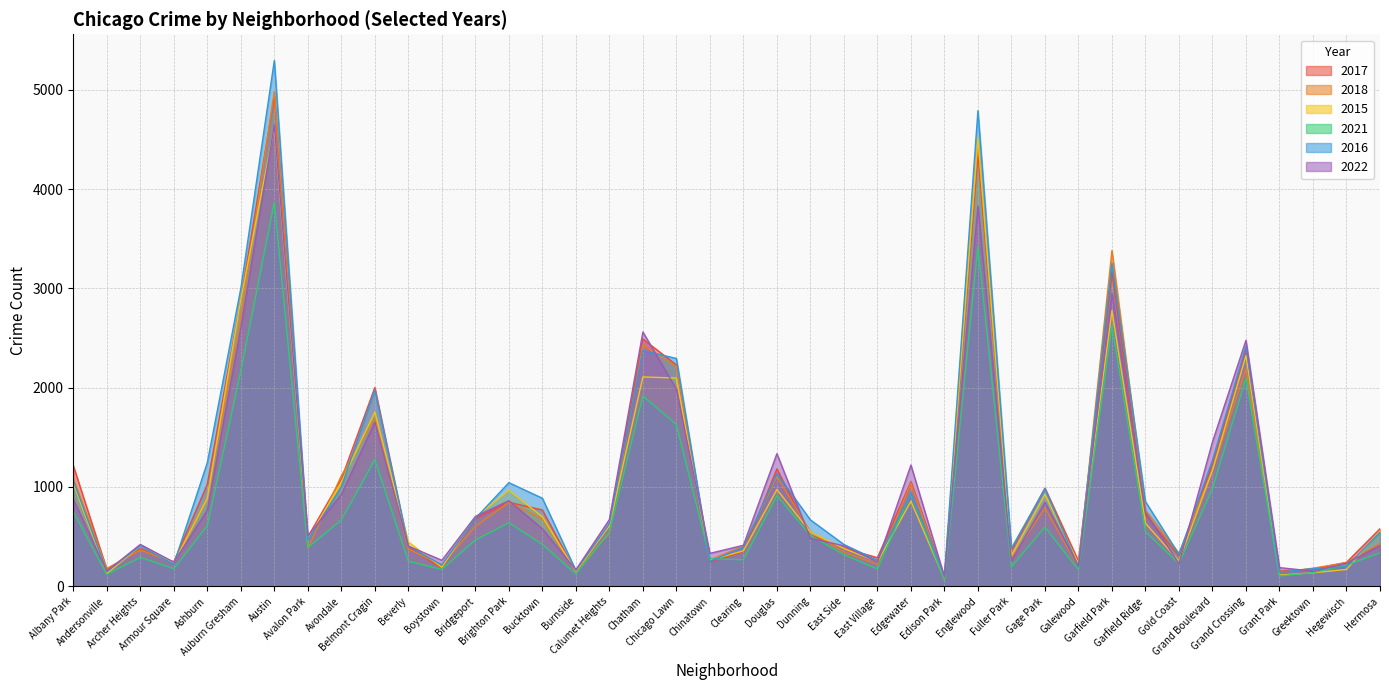

What is the sum of the 2022 values at Austin and Calumet Heights?

5314